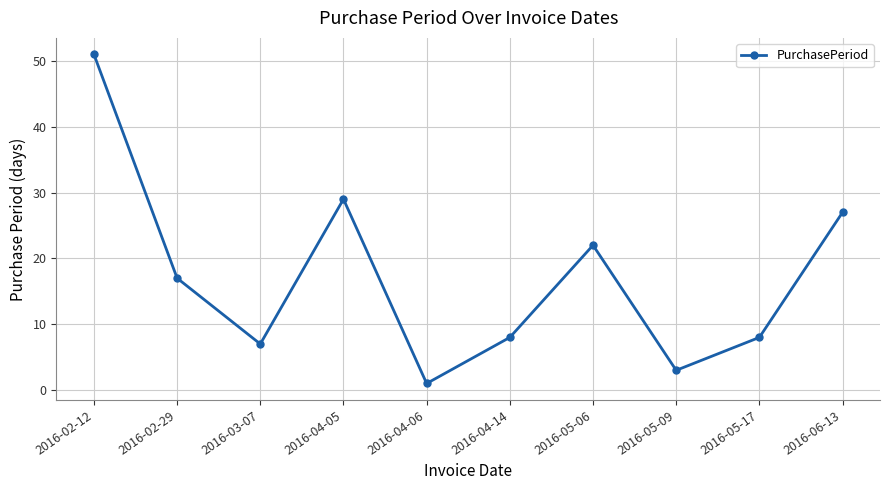

What is the minimum value shown in the chart?

1